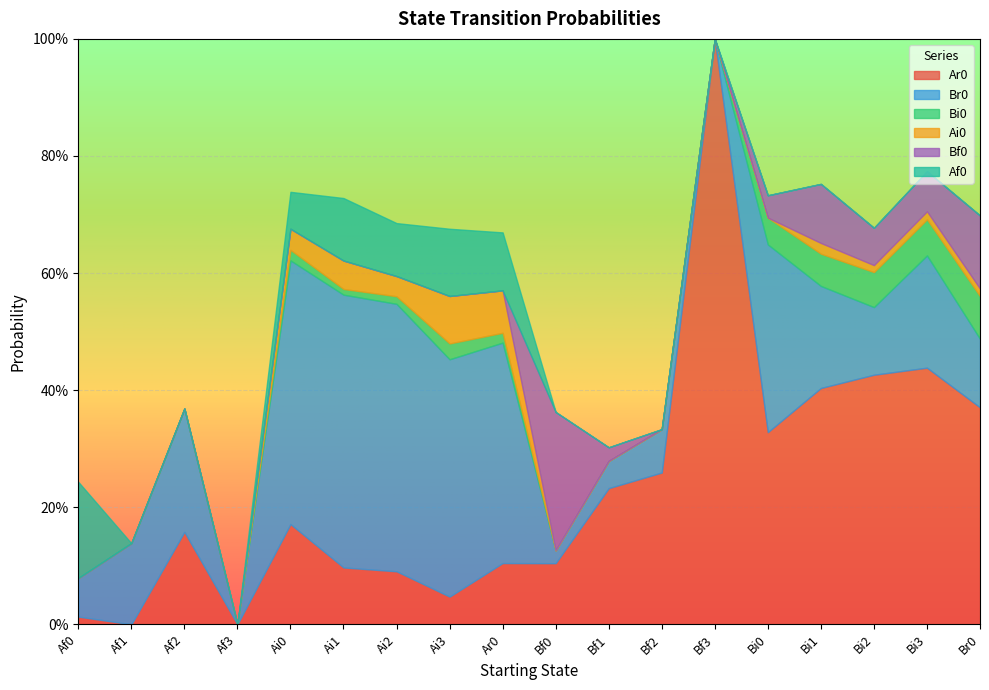

True or false: Bf0 and Bi0 intersect in this chart.

True